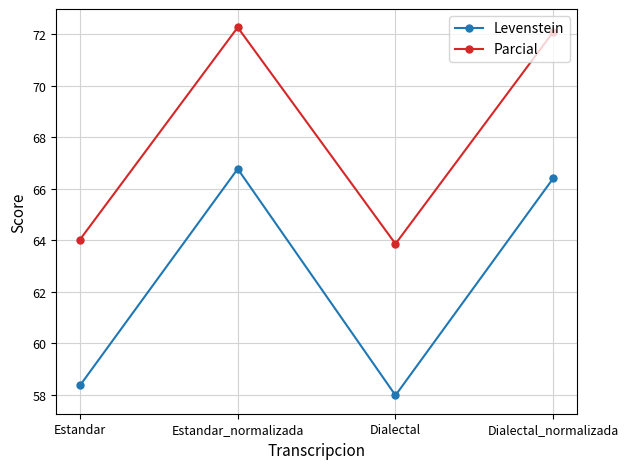

At which label does Levenstein reach its minimum?

Dialectal